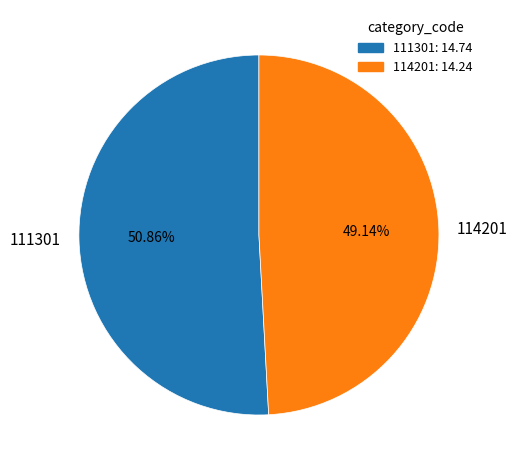

Is the sum of 114201 and 111301 greater than half?

Yes